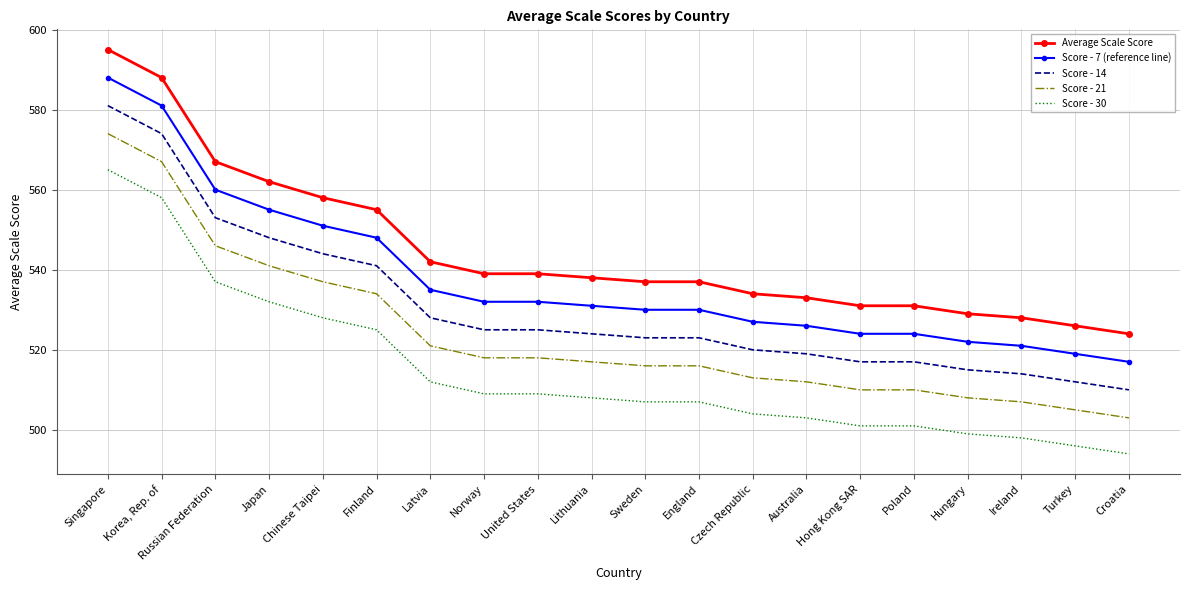

What is the minimum value for Score - 30?

494